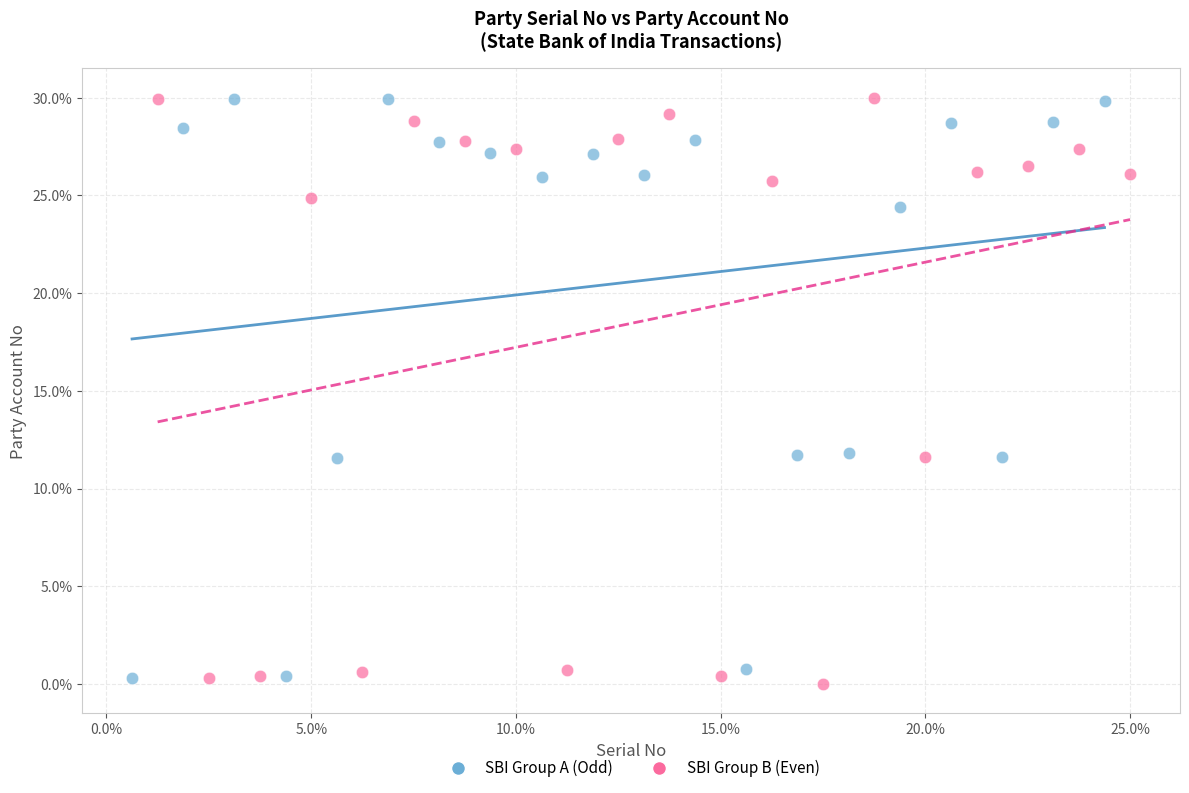

What are all the series names shown in the legend?

SBI Group A (Odd), SBI Group B (Even)